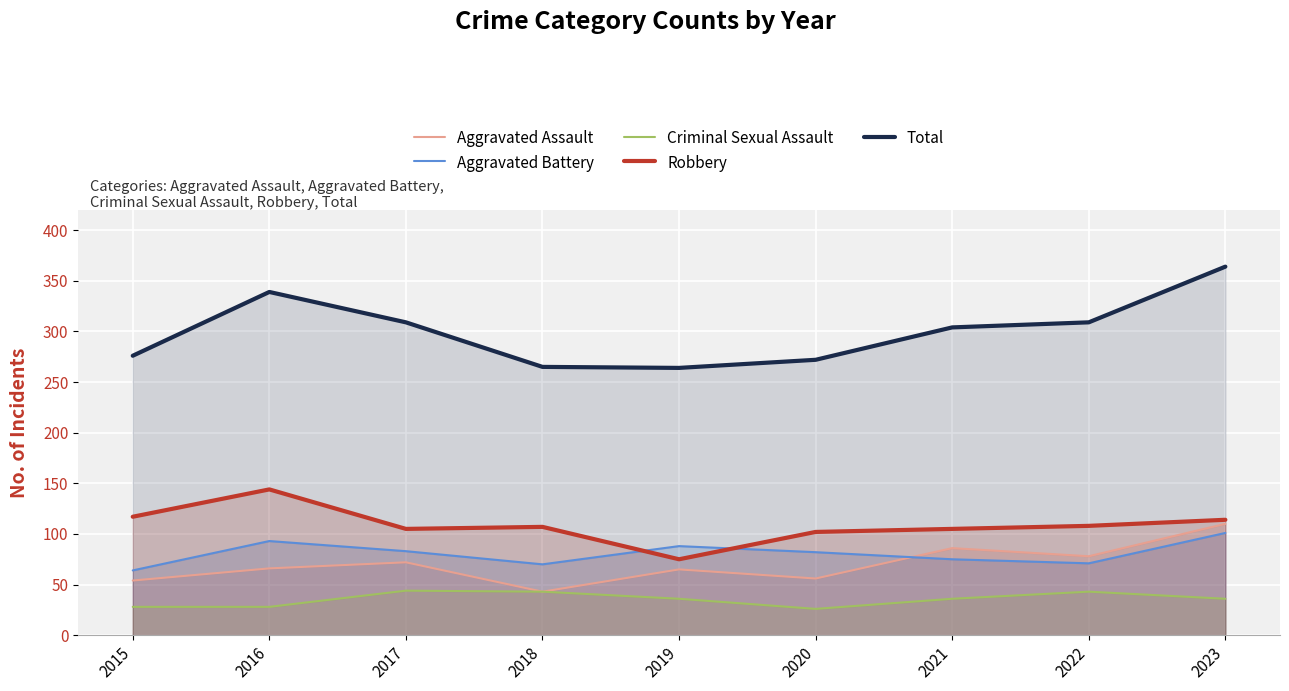

The Criminal Sexual Assault series shows 49 at 2015. True or false?

False